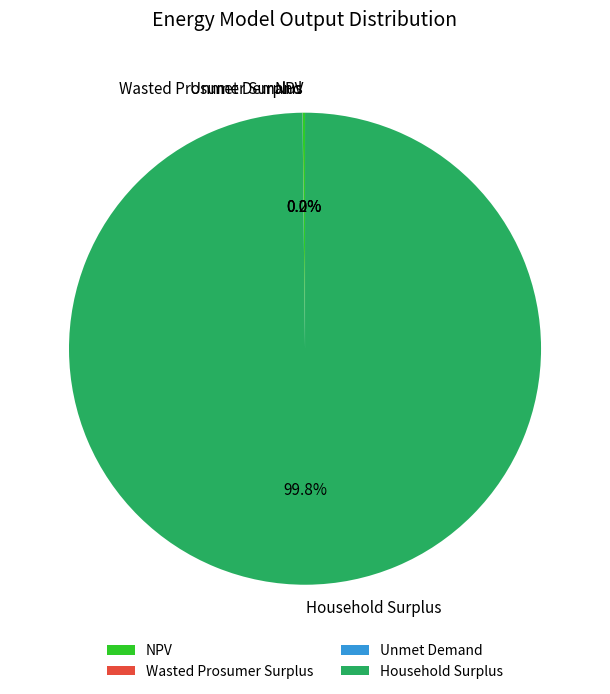

To the nearest percent, what percentage of the pie is Household Surplus?

100%